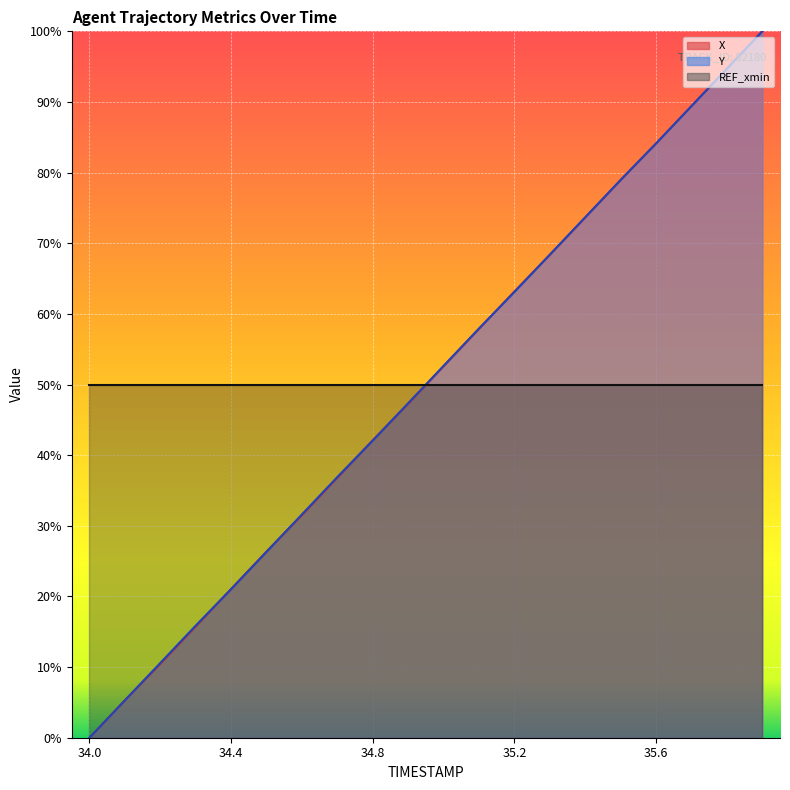

Is the value of X at 34.4 greater than the value of Y at 35.1?

No